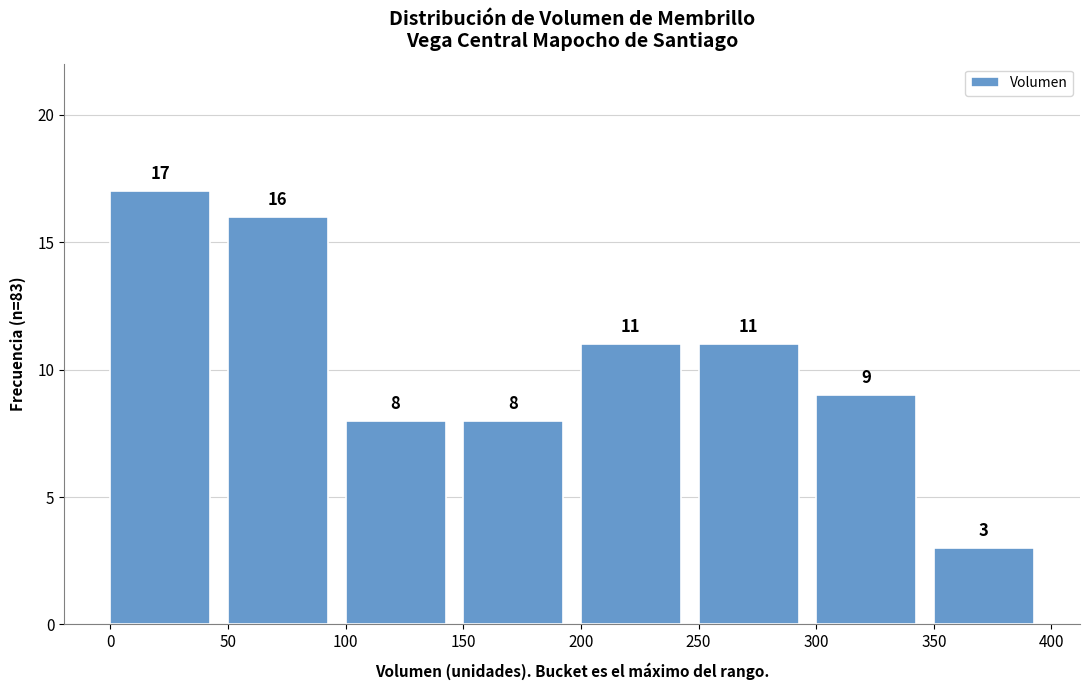

What is the height of the bar covering 150 to 200 on the x-axis?

8